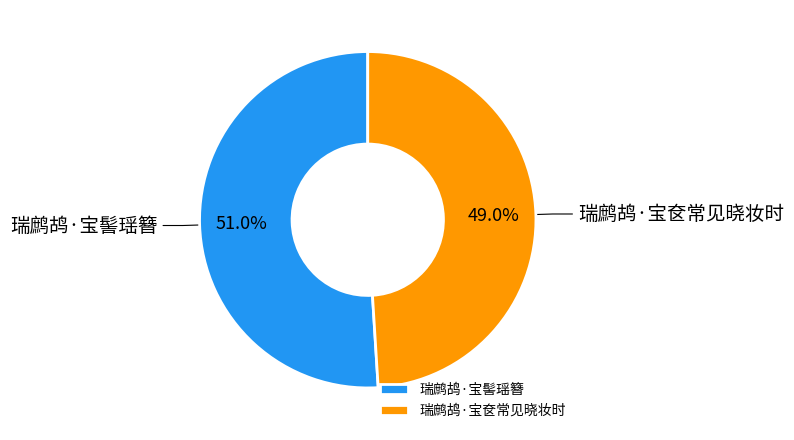

What is the ratio of the value at 瑞鹧鸪·宝髻瑶簪 to the value at 瑞鹧鸪·宝奁常见晓妆时?

1.0